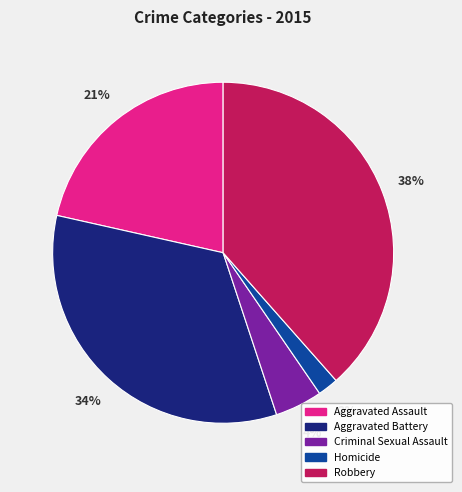

Does any single category account for the majority?

No